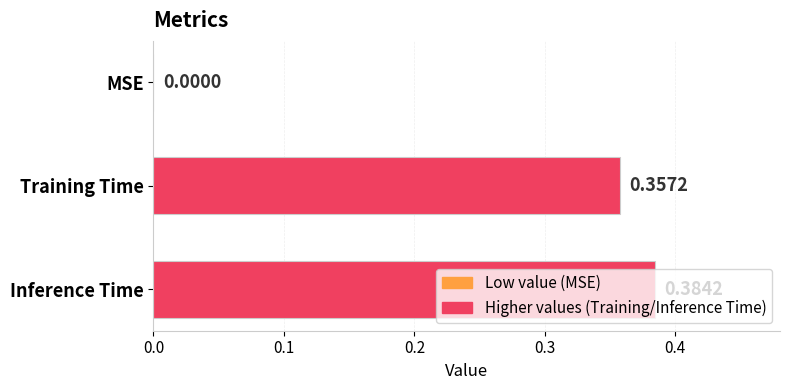

What is the sum of all values?

0.7